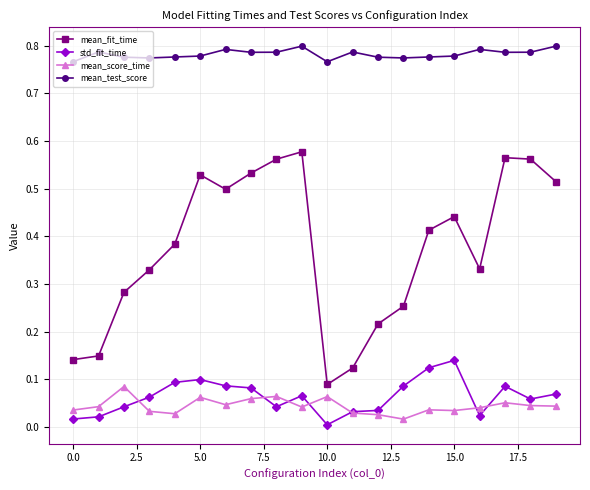

True or false: mean_fit_time and std_fit_time intersect in this chart.

False